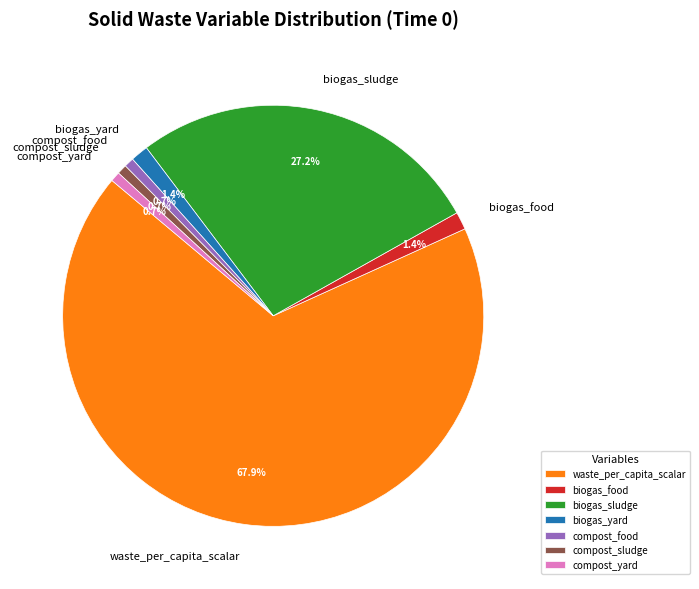

To the nearest percent, what is the difference between the largest and smallest slice percentages?

67%